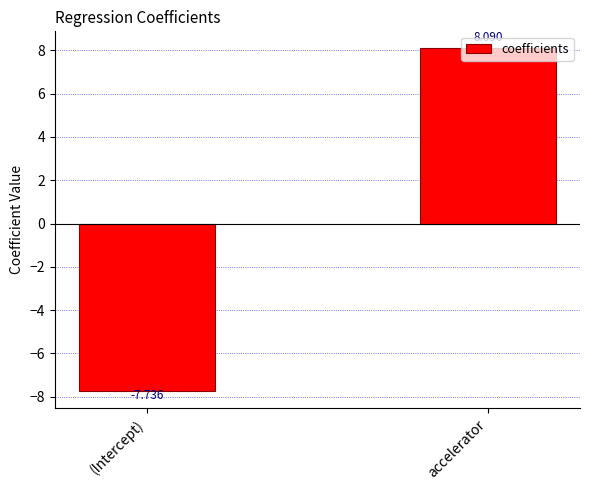

What is the average value?

0.2